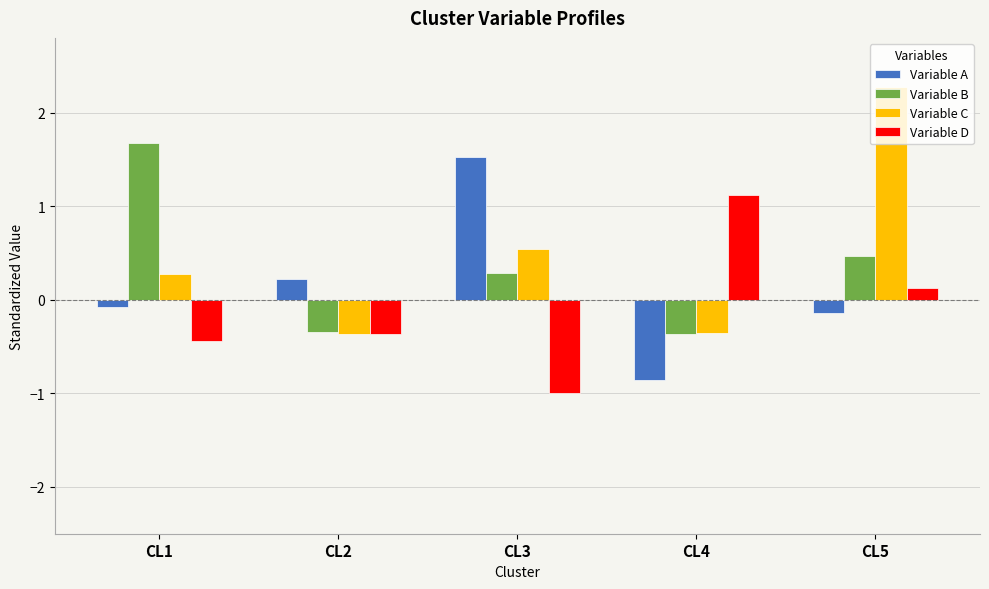

What is the difference between the highest and lowest values at CL3?

2.5